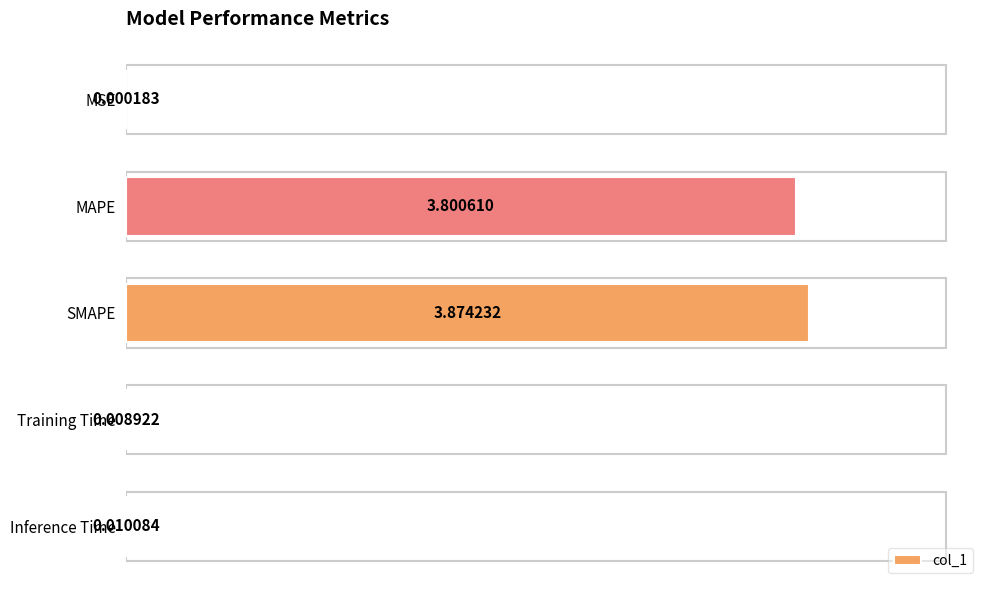

What is the sum of all values?

7.7